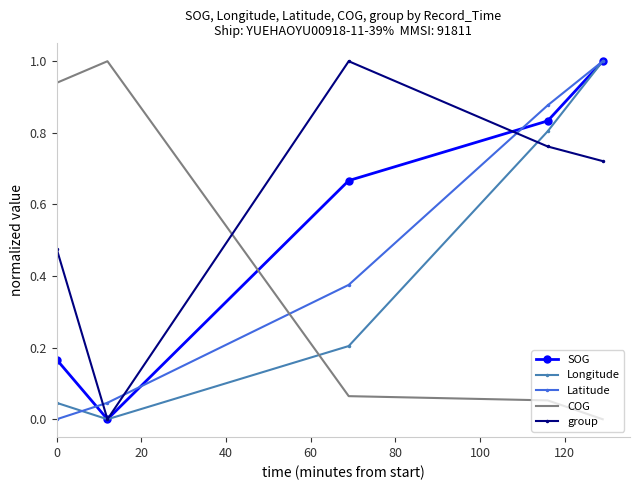

How many values in the COG series exceed 0?

4